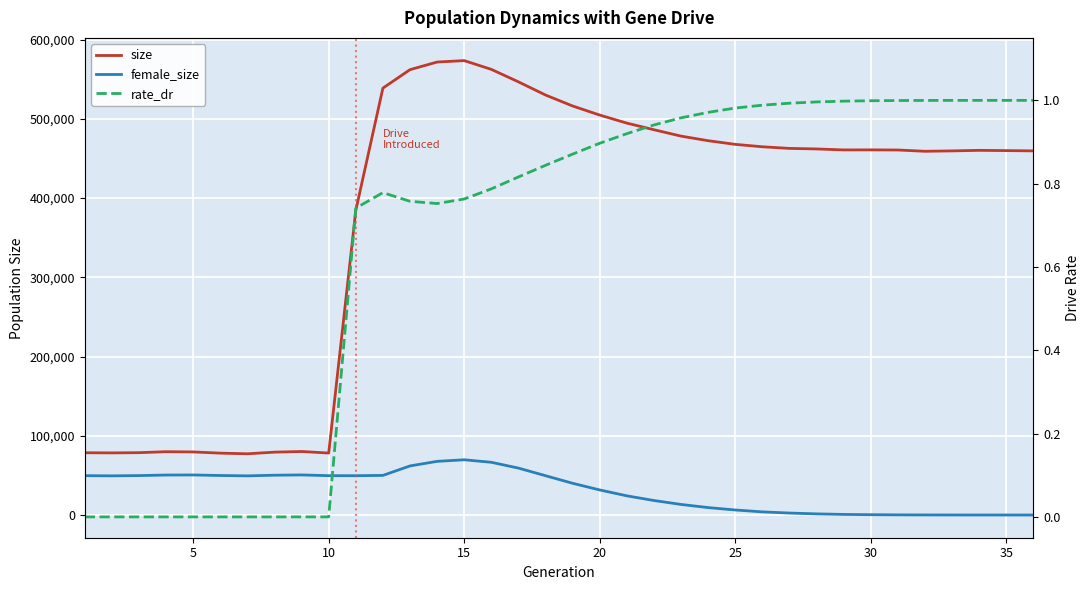

How many values in the female_size series are below 49413?

18